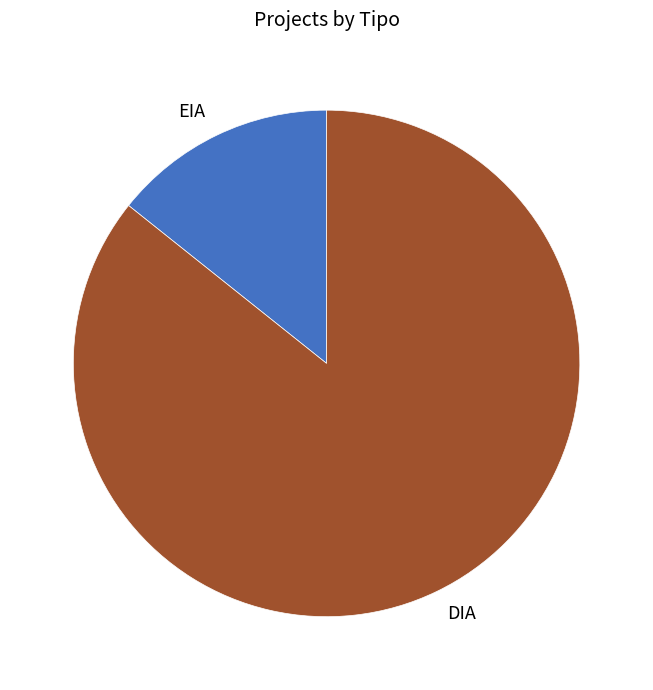

Count the number of slices in the pie.

2